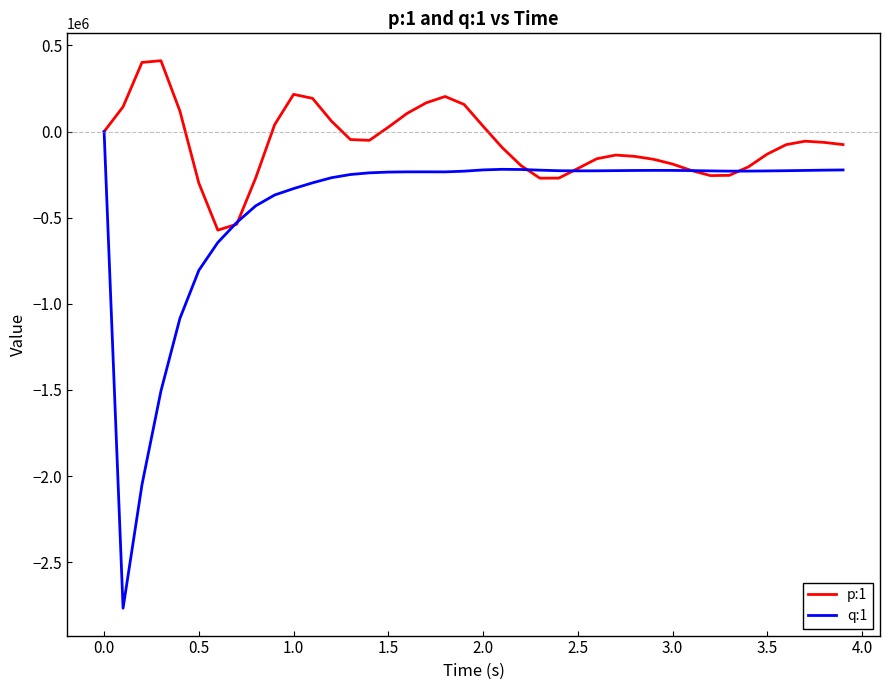

In p:1, how many points are higher than both neighbors (excluding endpoints)?

5